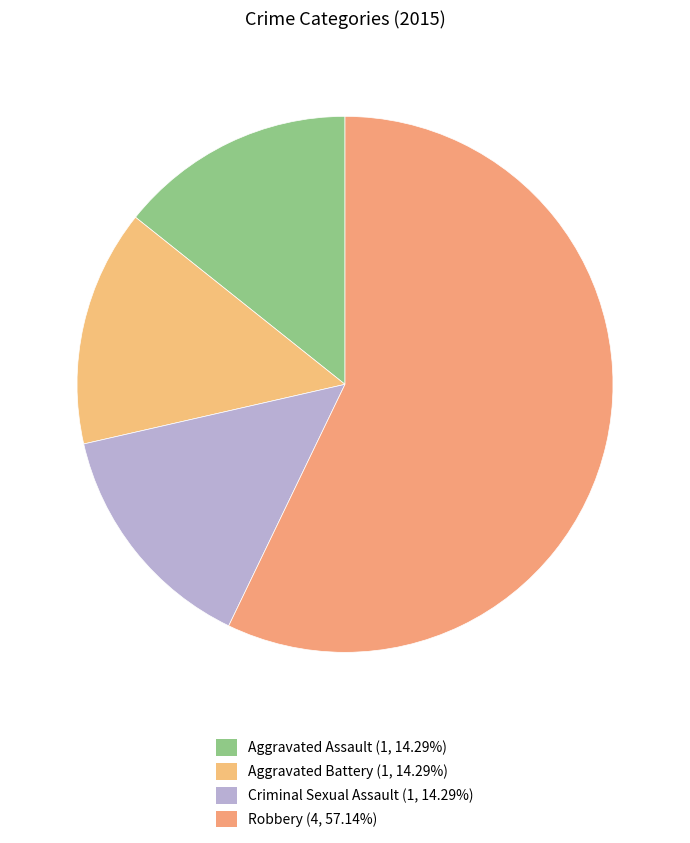

To the nearest percent, what percentage of the pie is Robbery?

57%